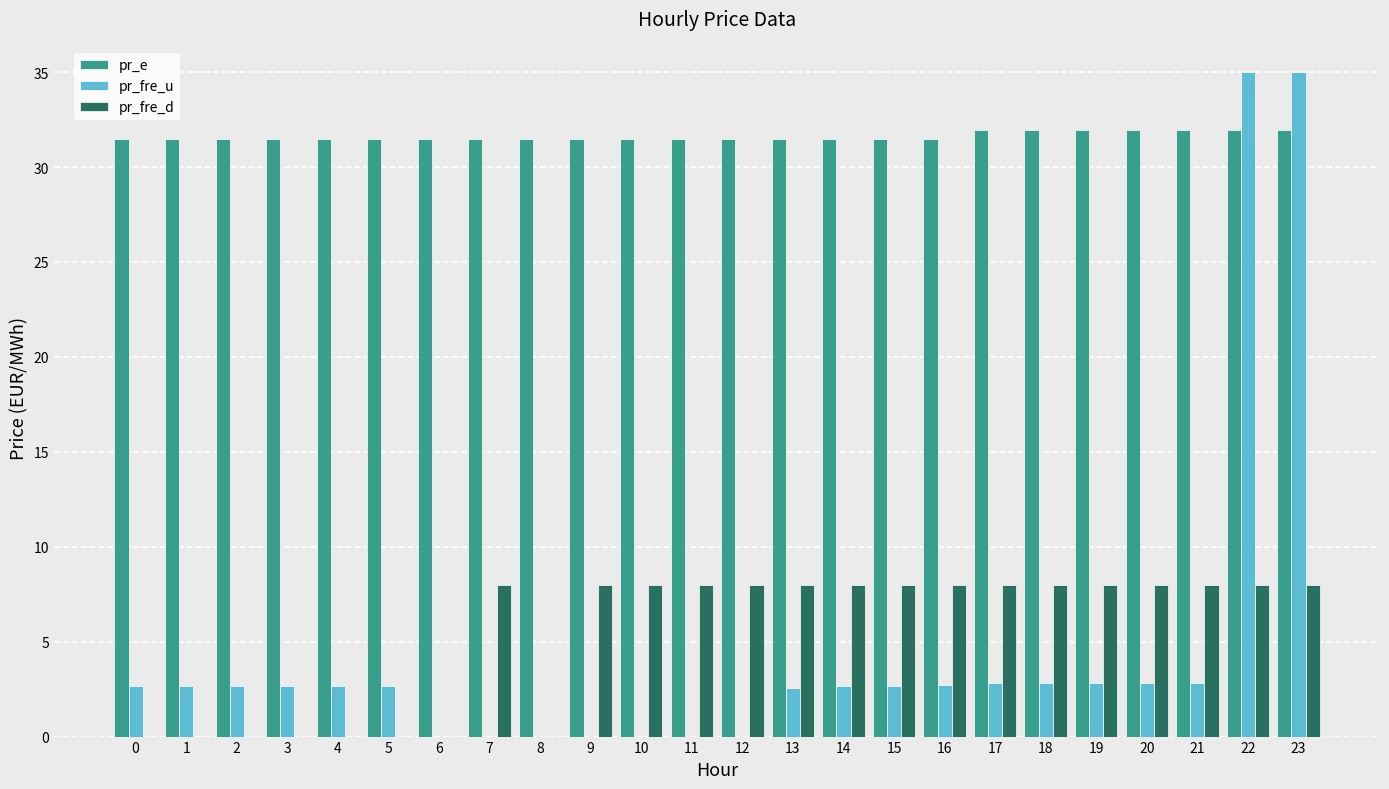

Is it true that pr_fre_u equals 20.7 at 22?

False